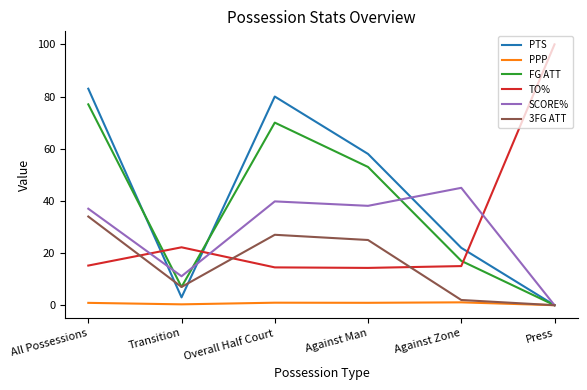

List the series in order of their peak value, highest first.

TO%, PTS, FG ATT, SCORE%, 3FG ATT, PPP